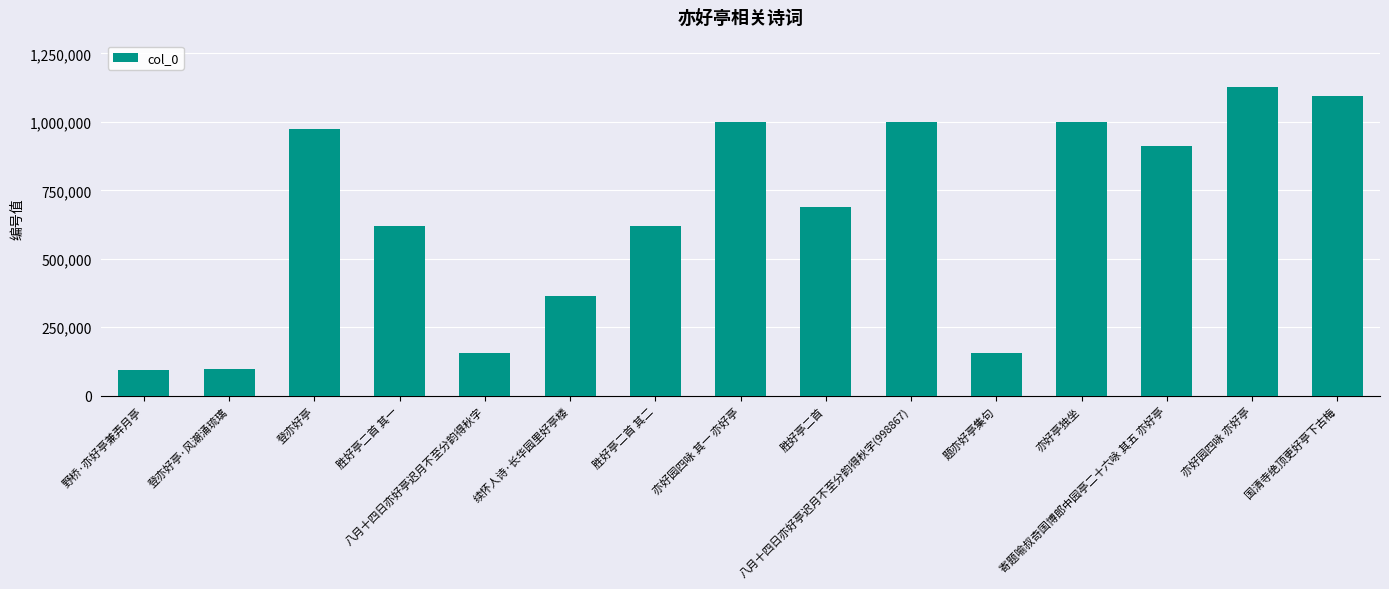

Count the number of categories in the chart.

15